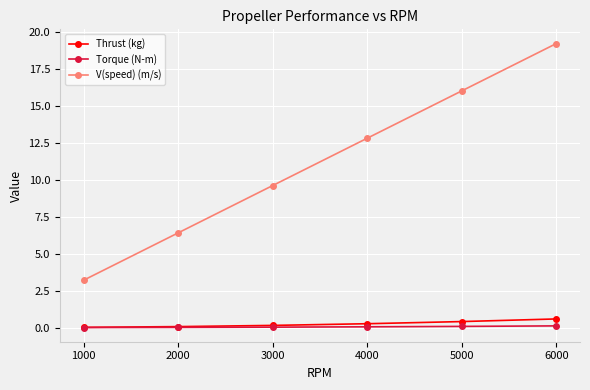

The value of V(speed) (m/s) at 2000 is 3.2. True or false?

False